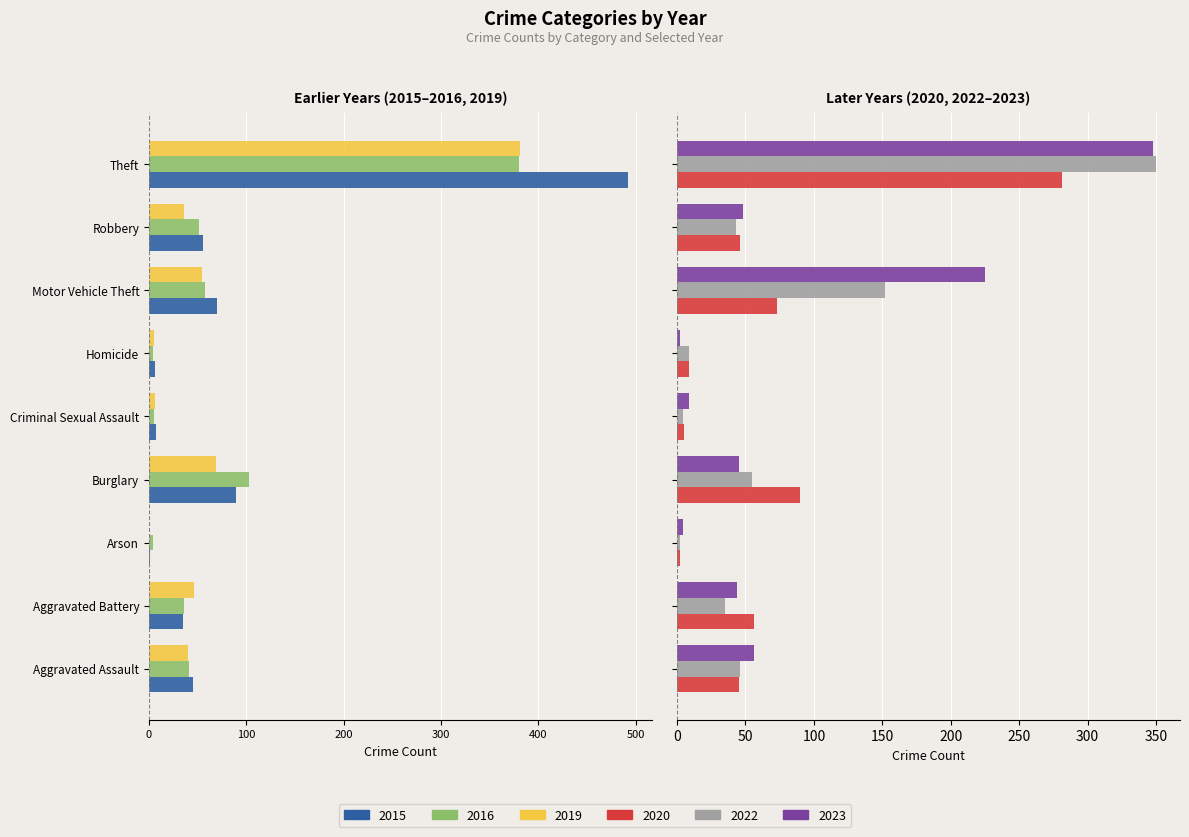

What is the difference between the maximum and minimum values in the 2015 series?

491